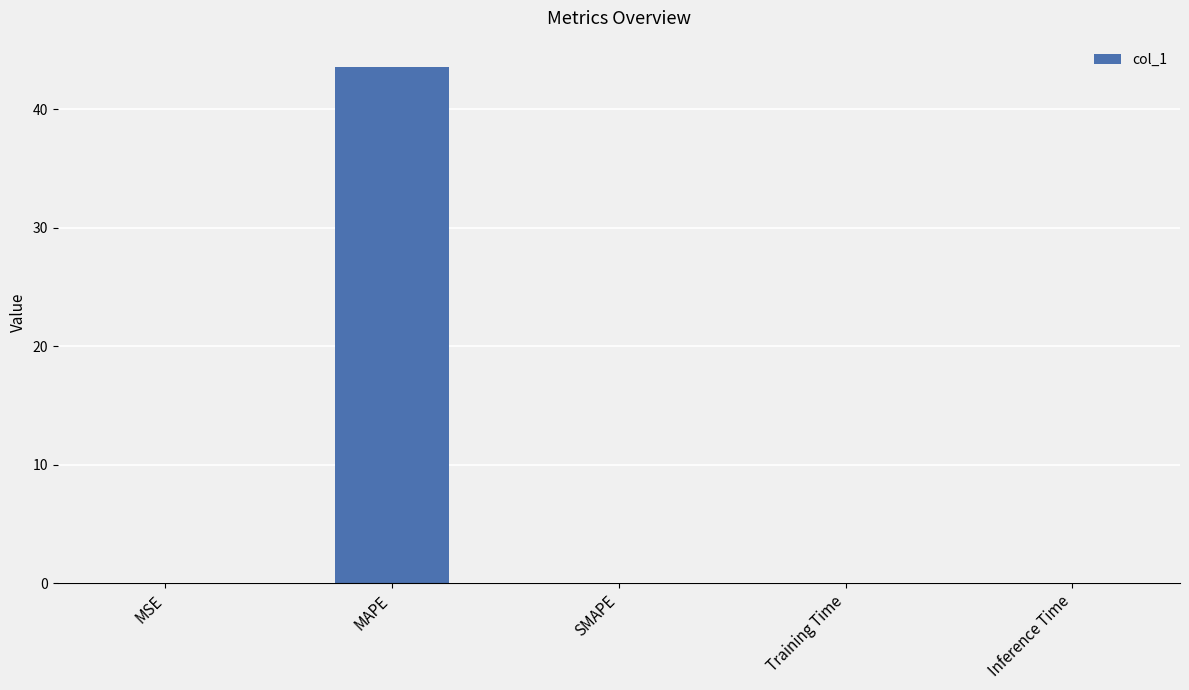

What is the greatest value displayed?

43.6